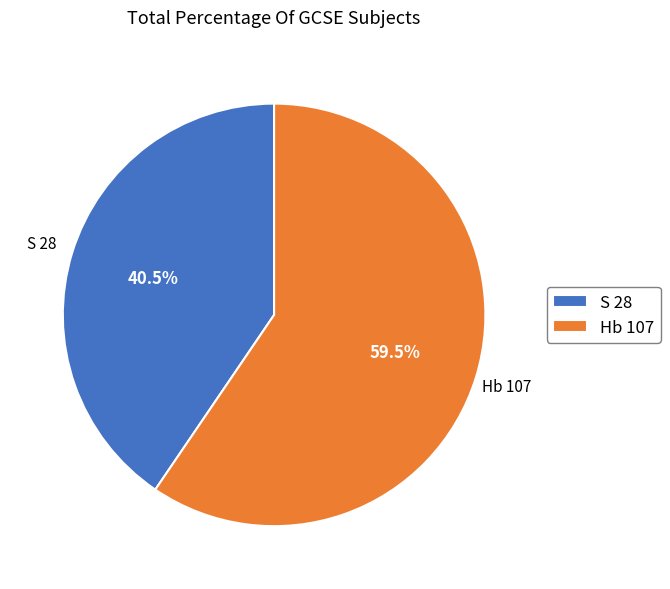

The Hb 107 slice represents 47% of the pie. True or false?

False